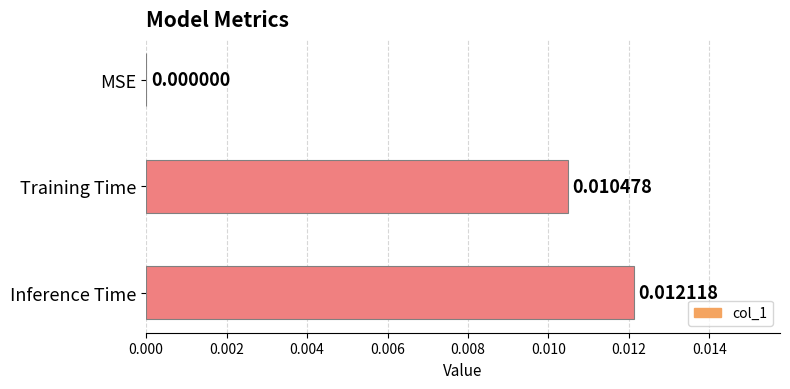

Count the values in the range 0 to 1.

3